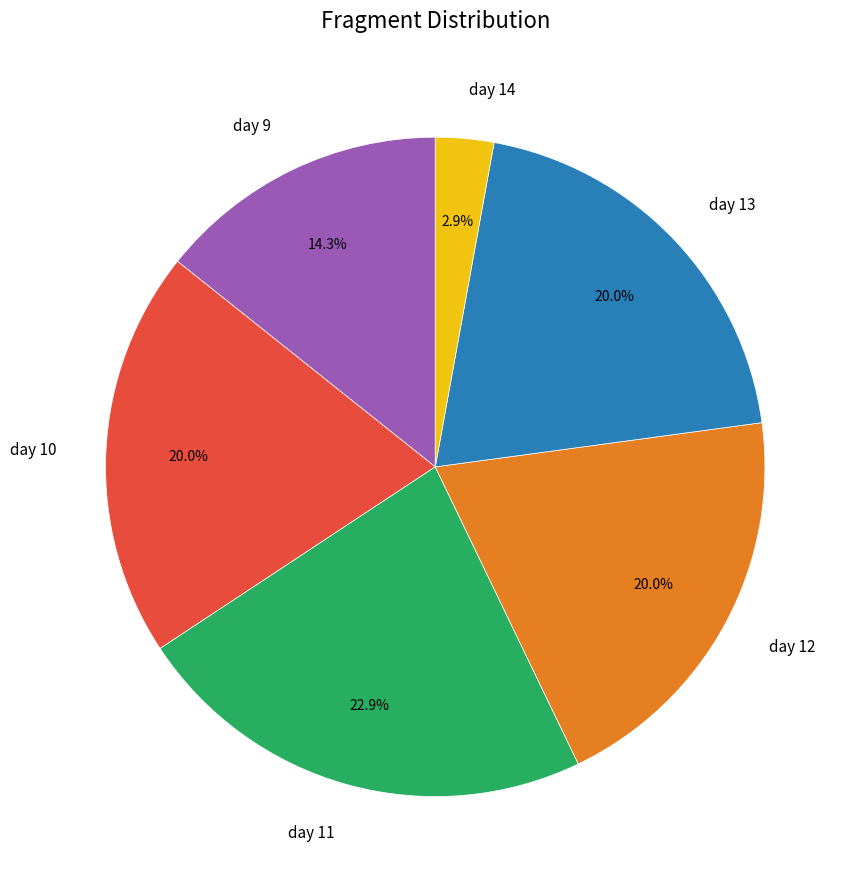

Is there a majority slice in this chart?

No